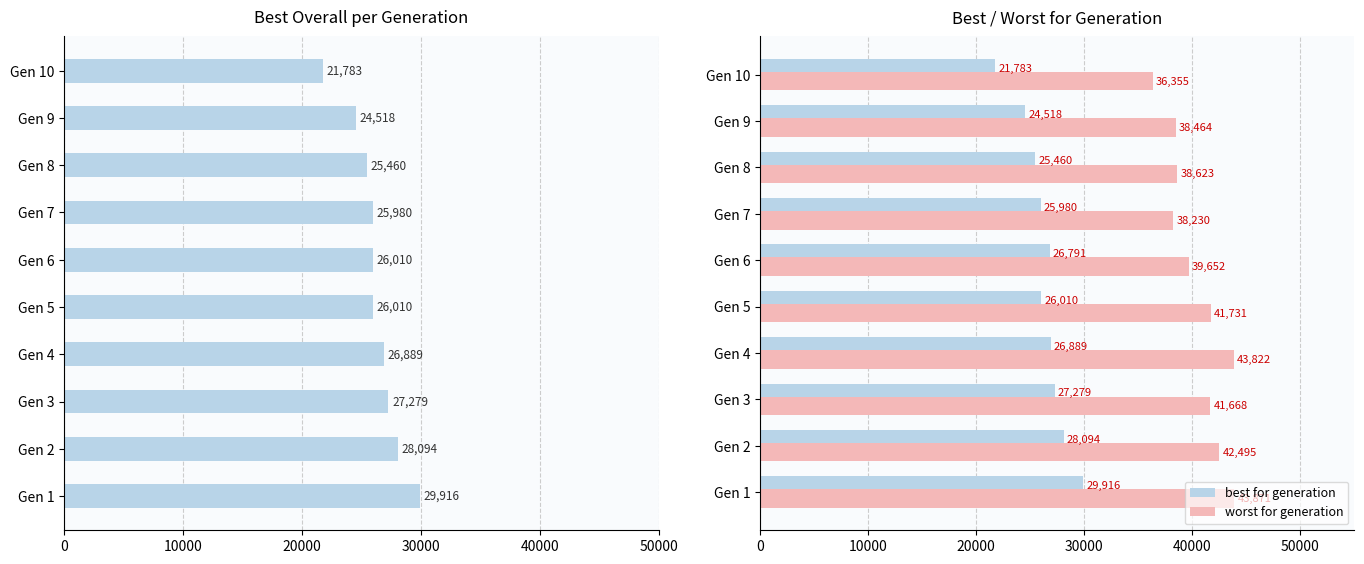

The value of best for generation at Gen 1 is 29916. True or false?

True